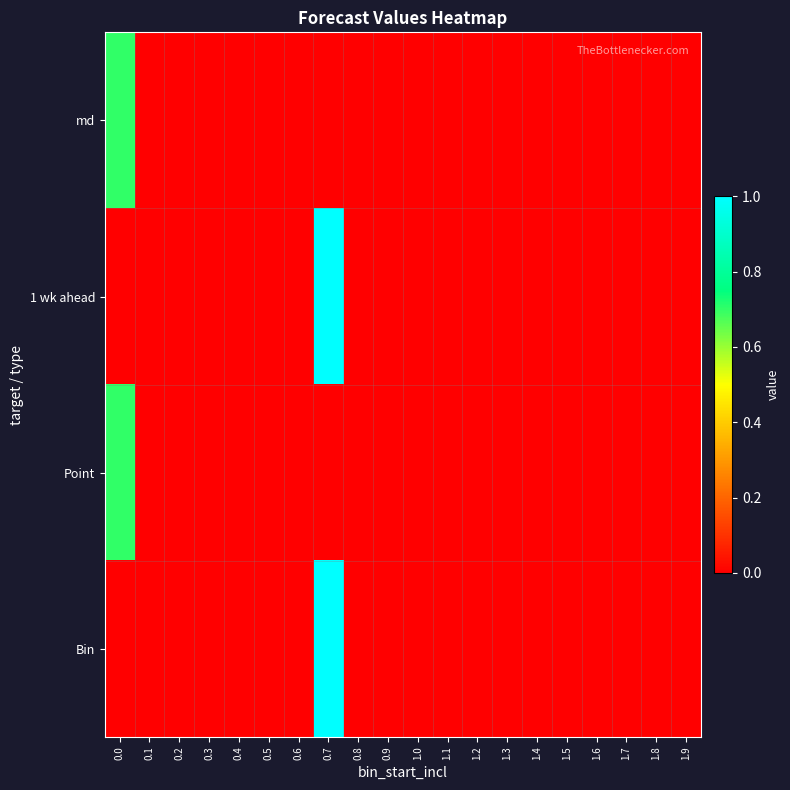

At which category does the chart reach its minimum across all series?

0.1